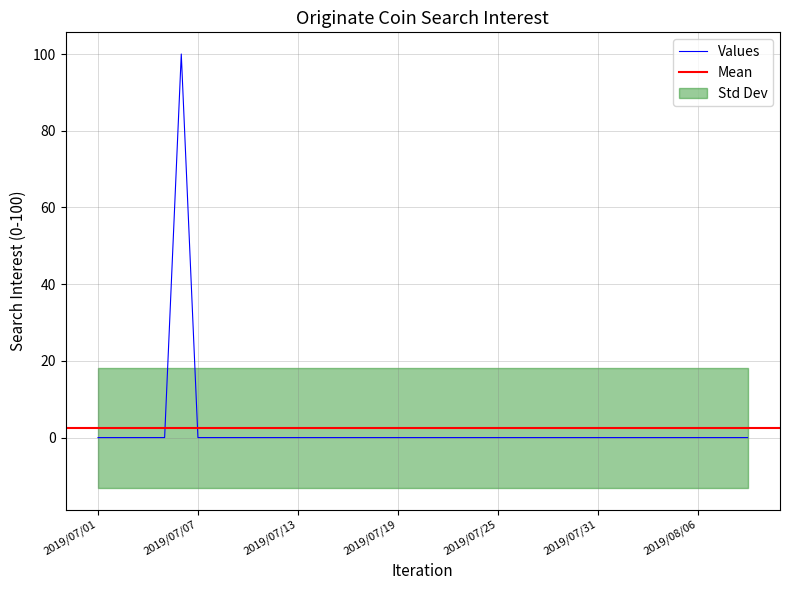

Reading right to left, extract all data points from this chart.

2019/08/09=0	2019/08/08=0	2019/08/07=0	2019/08/06=0	2019/08/05=0	2019/08/04=0	2019/08/03=0	2019/08/02=0	2019/08/01=0	2019/07/31=0	2019/07/30=0	2019/07/29=0	2019/07/28=0	2019/07/27=0	2019/07/26=0	2019/07/25=0	2019/07/24=0	2019/07/23=0	2019/07/22=0	2019/07/21=0	2019/07/20=0	2019/07/19=0	2019/07/18=0	2019/07/17=0	2019/07/16=0	2019/07/15=0	2019/07/14=0	2019/07/13=0	2019/07/12=0	2019/07/11=0	2019/07/10=0	2019/07/09=0	2019/07/08=0	2019/07/07=0	2019/07/06=100	2019/07/05=0	2019/07/04=0	2019/07/03=0	2019/07/02=0	2019/07/01=0